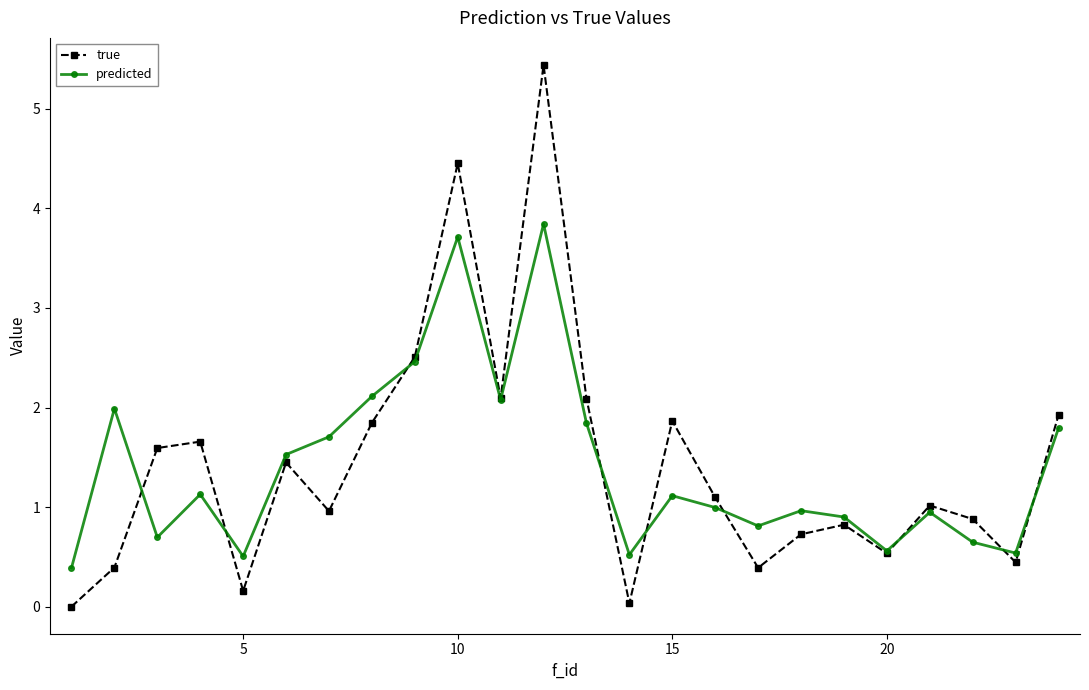

How many data points does each series have?

24